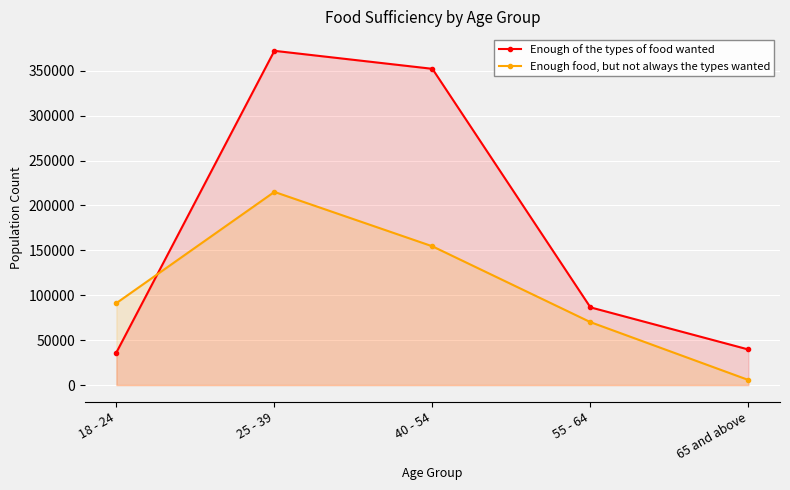

How many intersections are there between Enough food, but not always the types wanted and Enough of the types of food wanted?

1